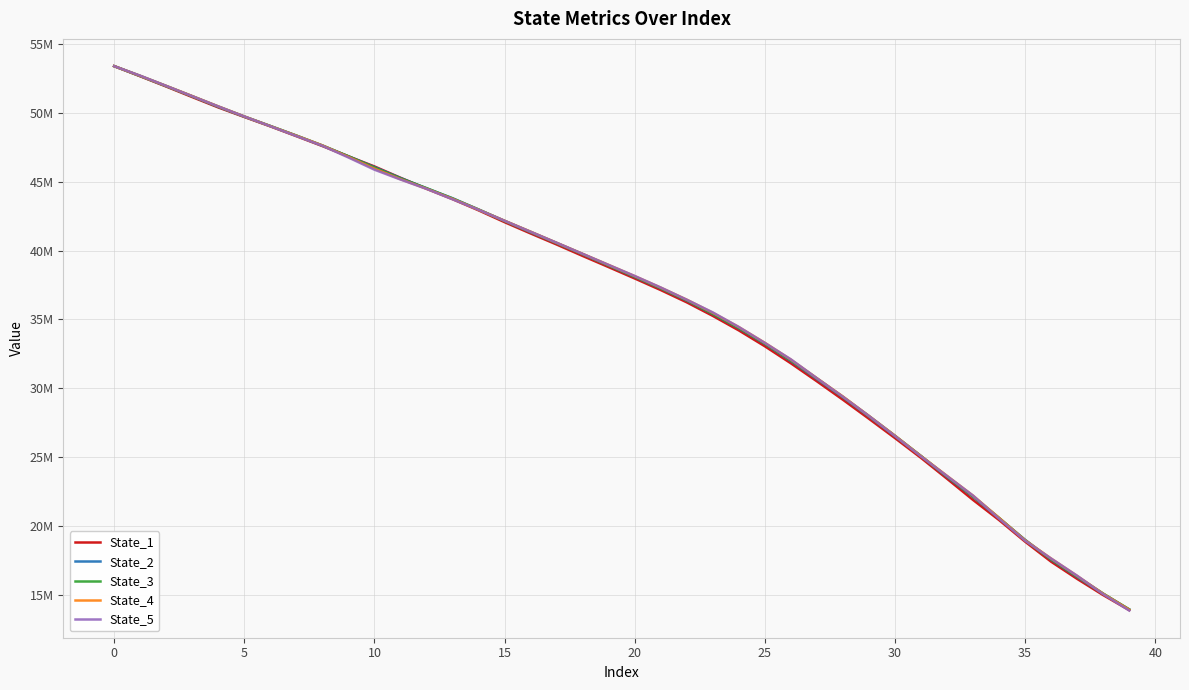

What is the value of the State_5 point at the 9th from the left?

47636054.2